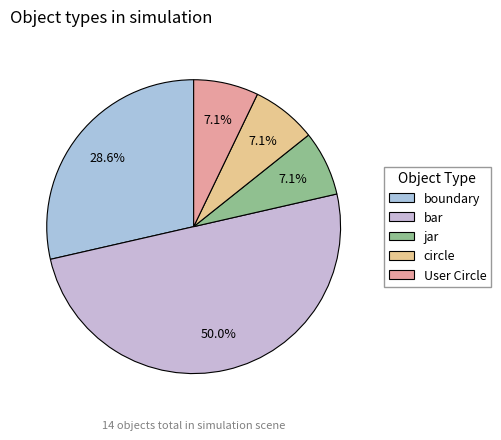

Does any single category account for the majority?

No